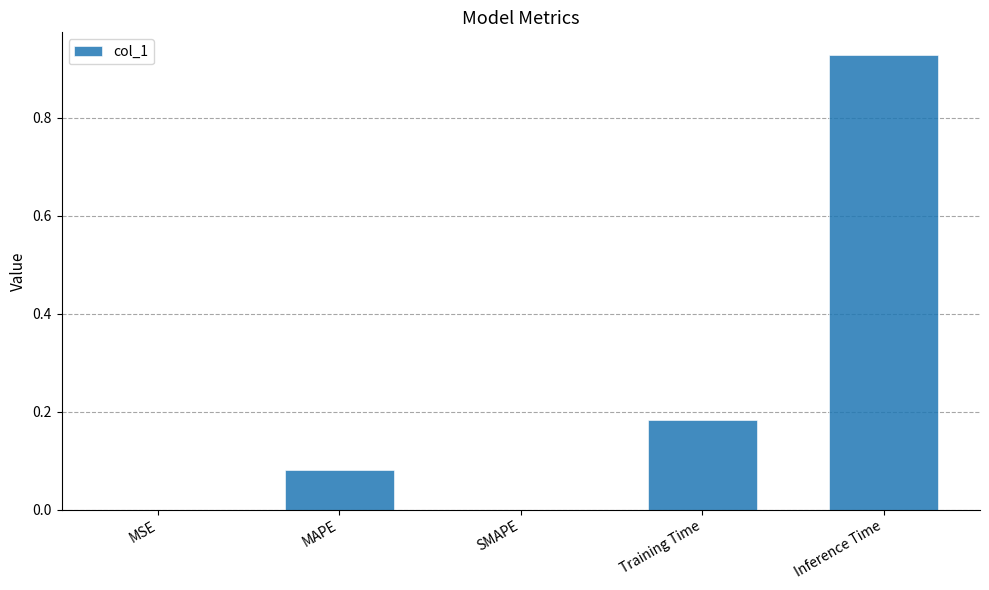

What is the change in value from SMAPE to Inference Time?

+0.9